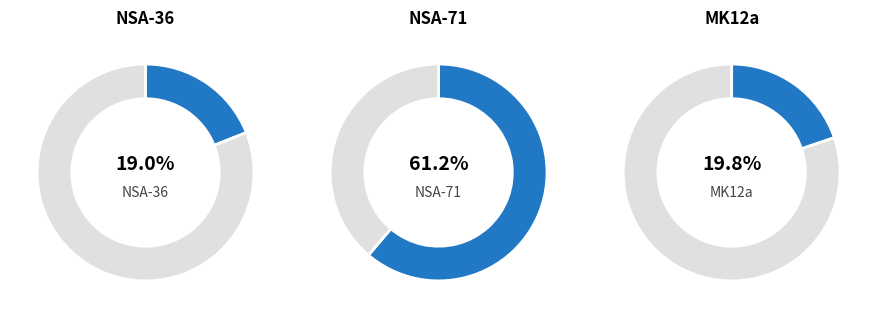

What is the ratio of the value at NSA-36 to the value at NSA-71?

0.3